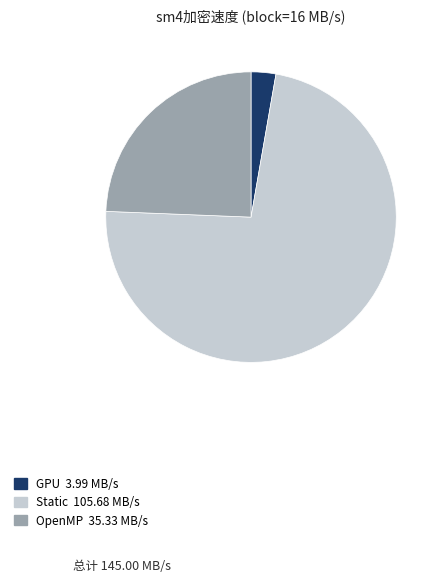

Rank the categories by value from highest to lowest.

Static, OpenMP, GPU